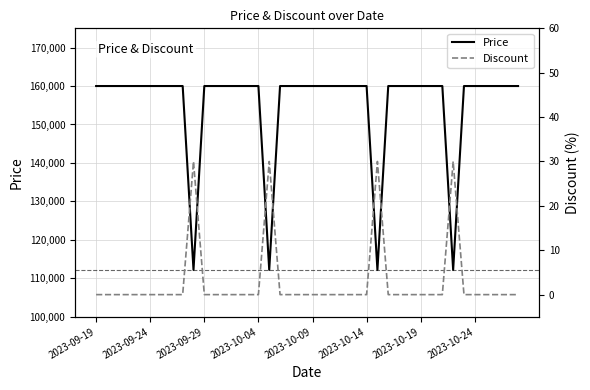

List the labels in order of Price value, largest first.

2023-09-19, 2023-09-24, 2023-09-29, 2023-10-04, 2023-10-09, 2023-10-14, 2023-10-19, 2023-10-24, 8, 10, 11, 12, 13, 14, 15, 17, 18, 19, 20, 21, 22, 23, 24, 25, 27, 28, 29, 30, 31, 32, 34, 35, 36, 37, 38, 39, 9, 16, 26, 33